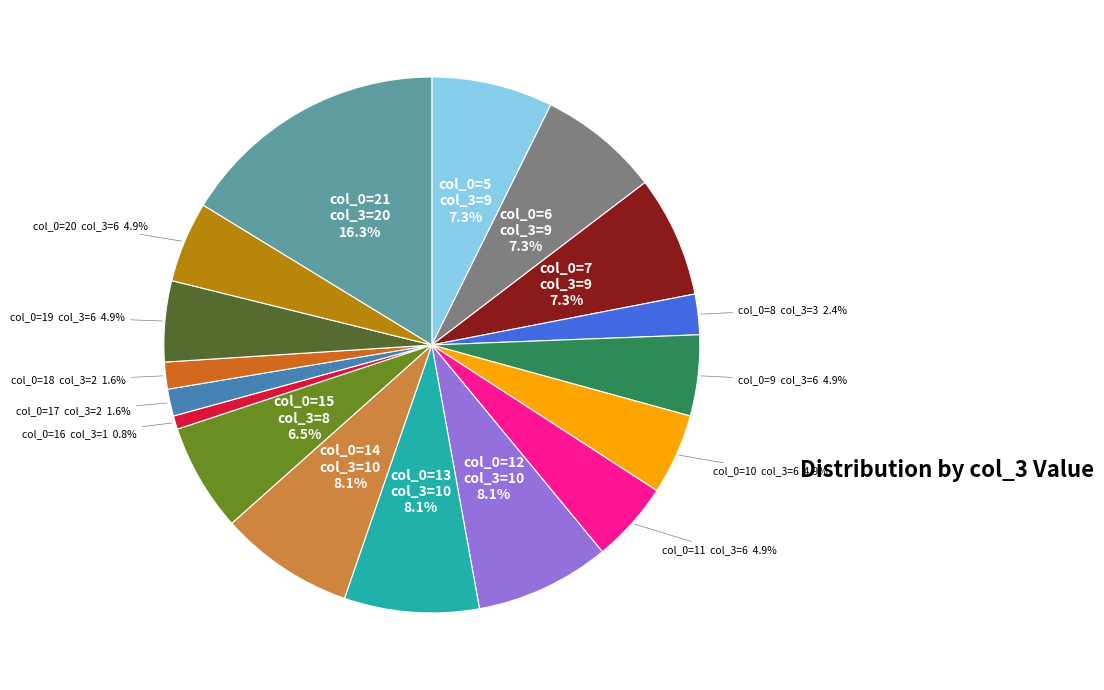

Is there any slice that represents more than half of the pie?

No